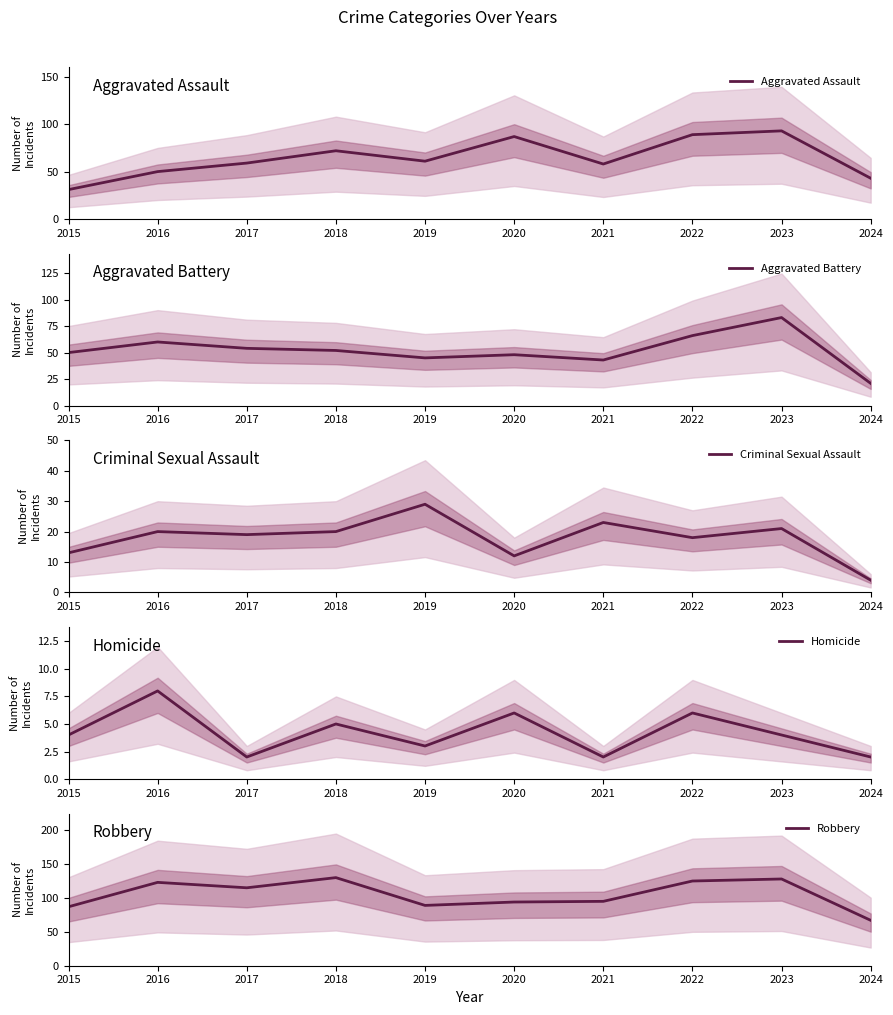

True or false: Aggravated Assault and Homicide cross at least once.

False